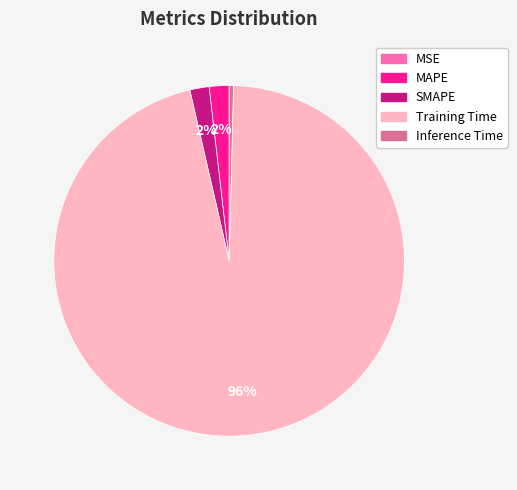

To the nearest percent, what is the average slice percentage?

20%